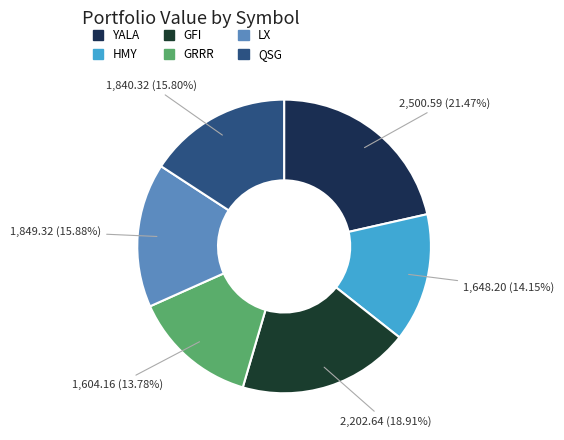

To the nearest percent, what portion does QSG represent?

16%